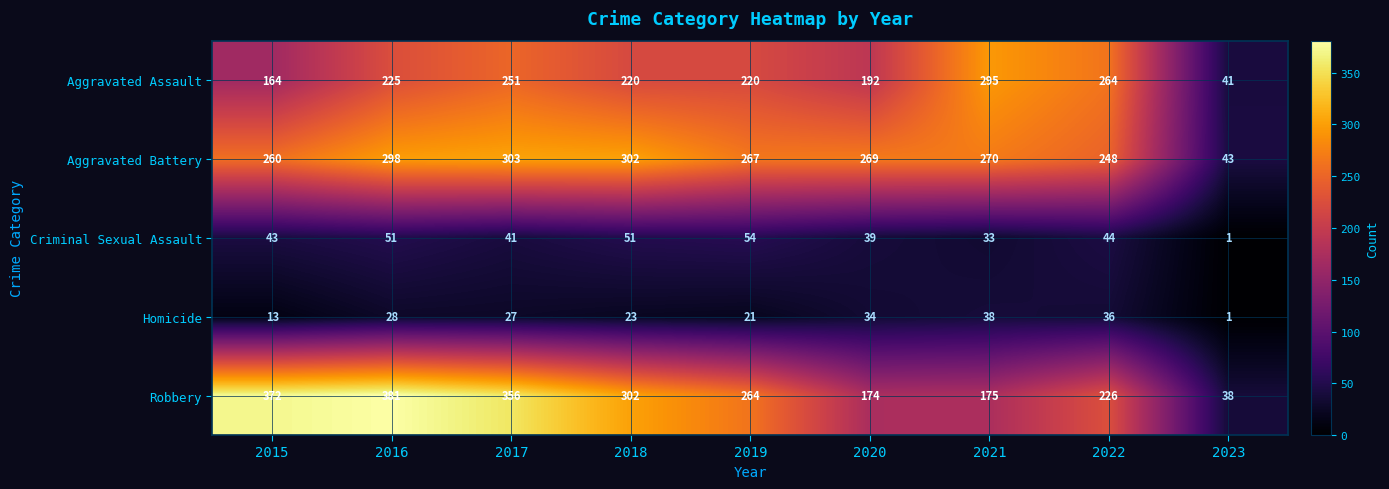

How many distinct data groups are displayed?

5